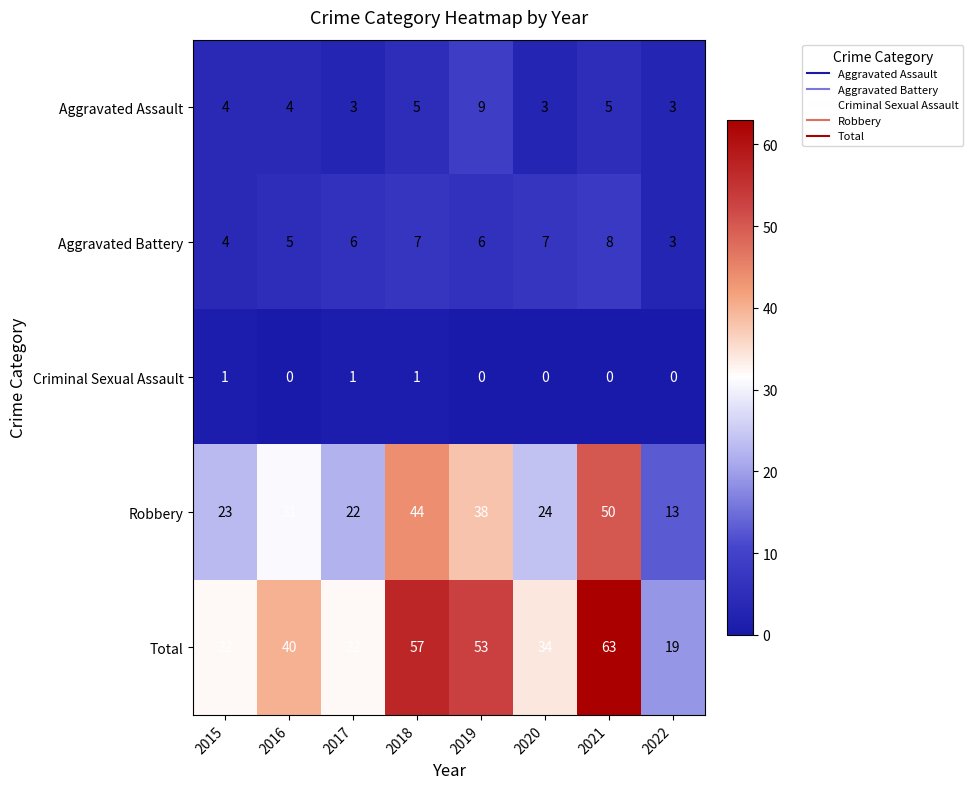

Which series changed the most between 2017 and 2022?

Total